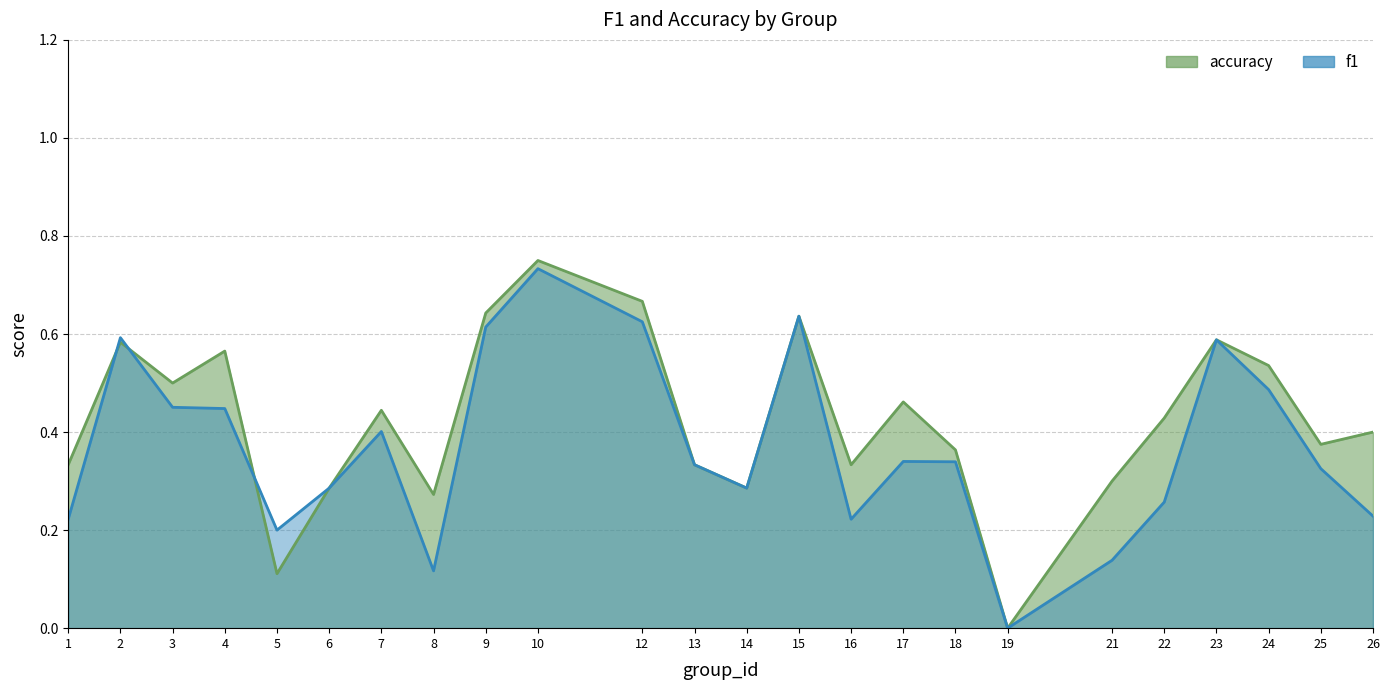

What is the difference between the maximum and minimum values in the accuracy series?

0.8